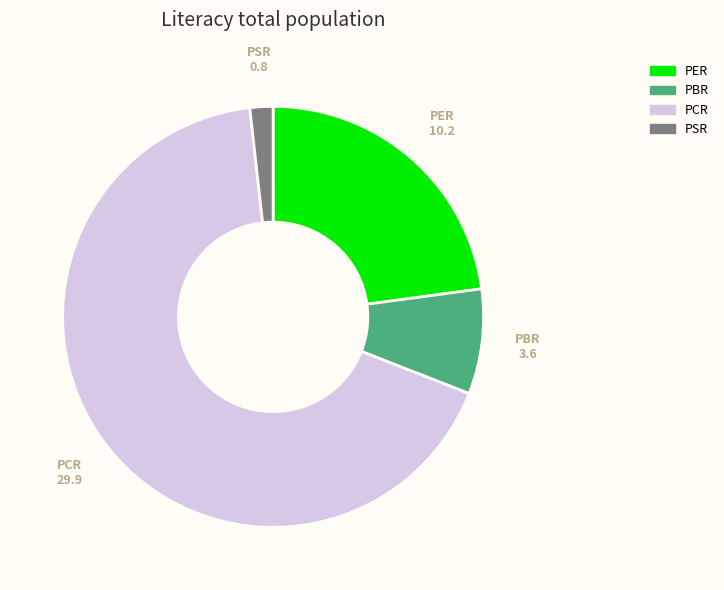

Rank the categories by value from lowest to highest.

PSR, PBR, PER, PCR